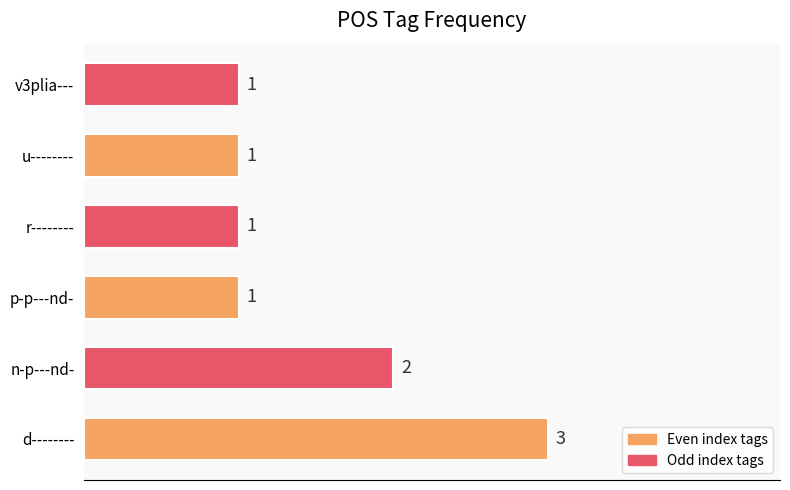

Count the values in the range 1 to 2.

5